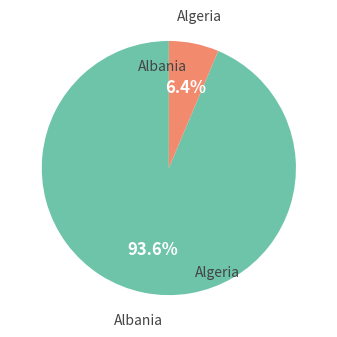

Does any single category account for the majority?

Yes